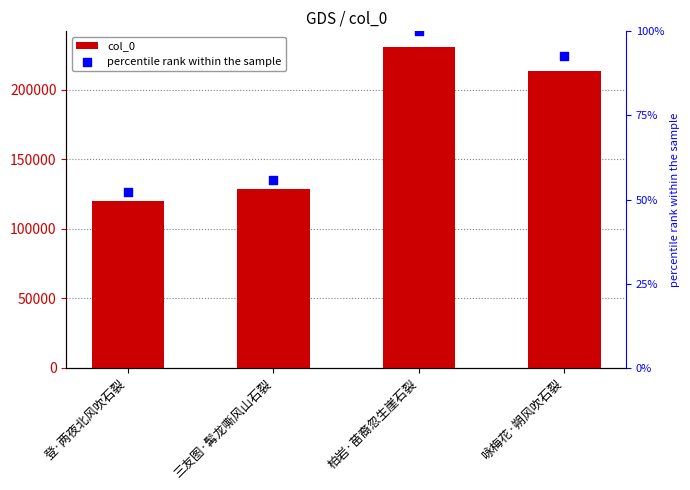

Which series has the largest Y range (max minus min)?

percentile rank within the sample